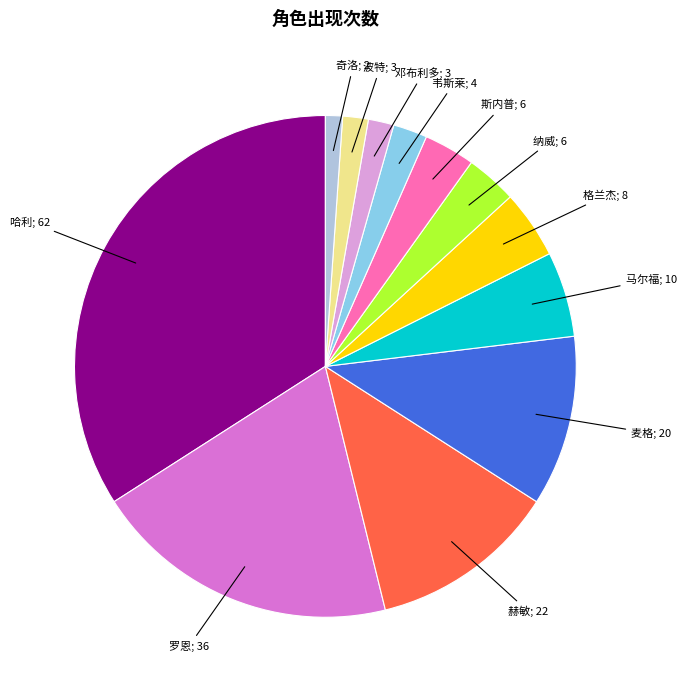

Is there any slice that represents more than half of the pie?

No